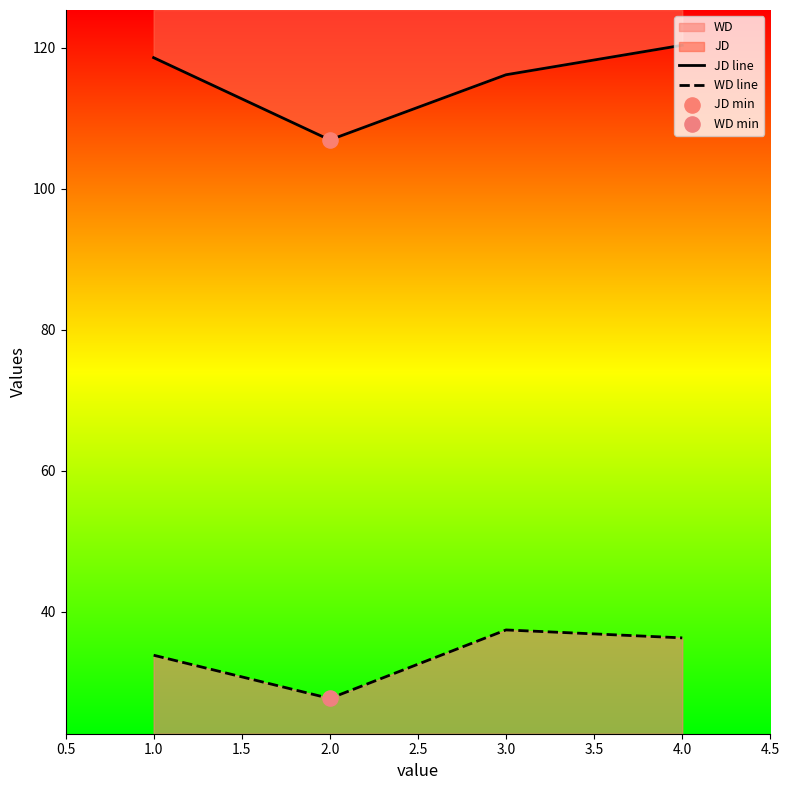

Which series reaches the minimum Y coordinate?

WD line